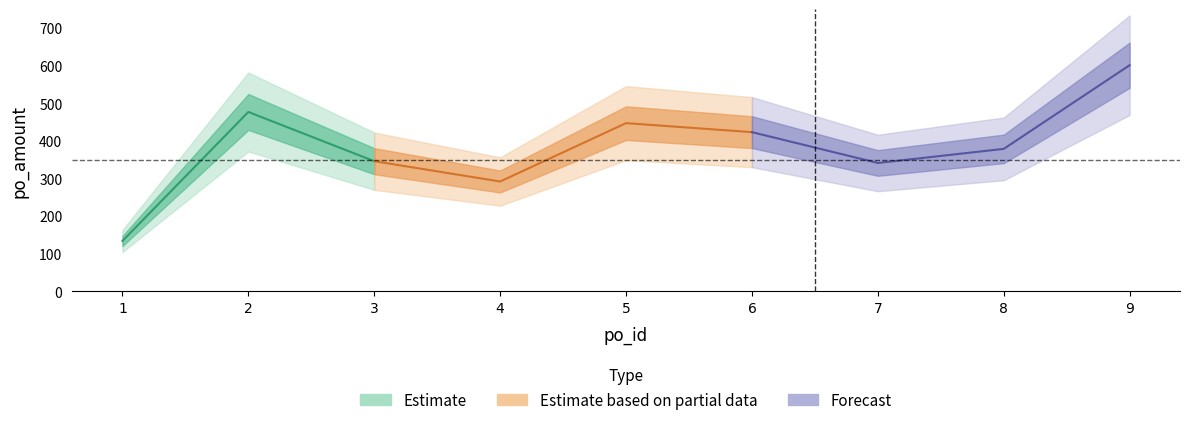

Which label corresponds to the smallest value in the chart?

1